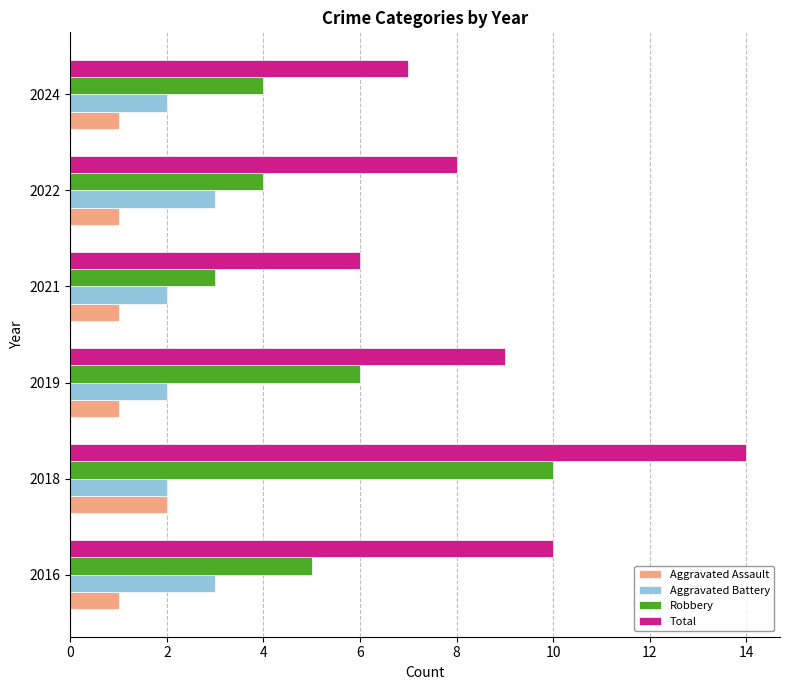

Which series has the largest total across all categories?

Total